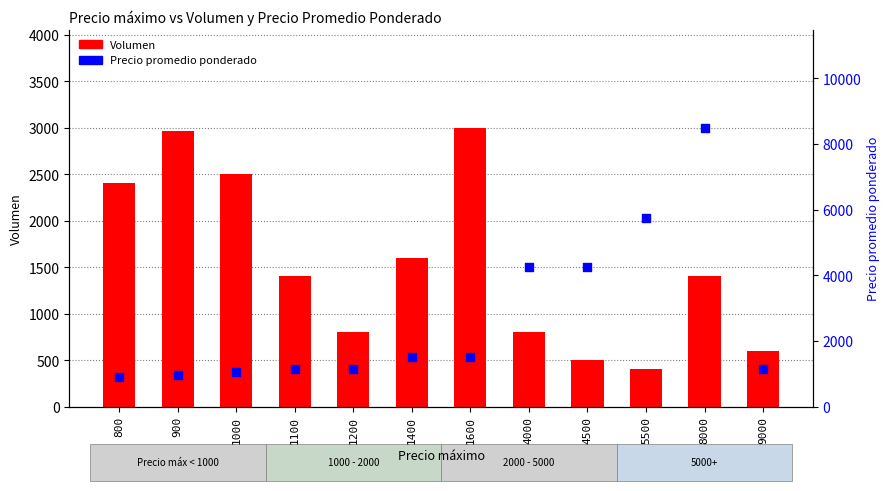

Which series has the largest total across all categories?

Precio promedio ponderado